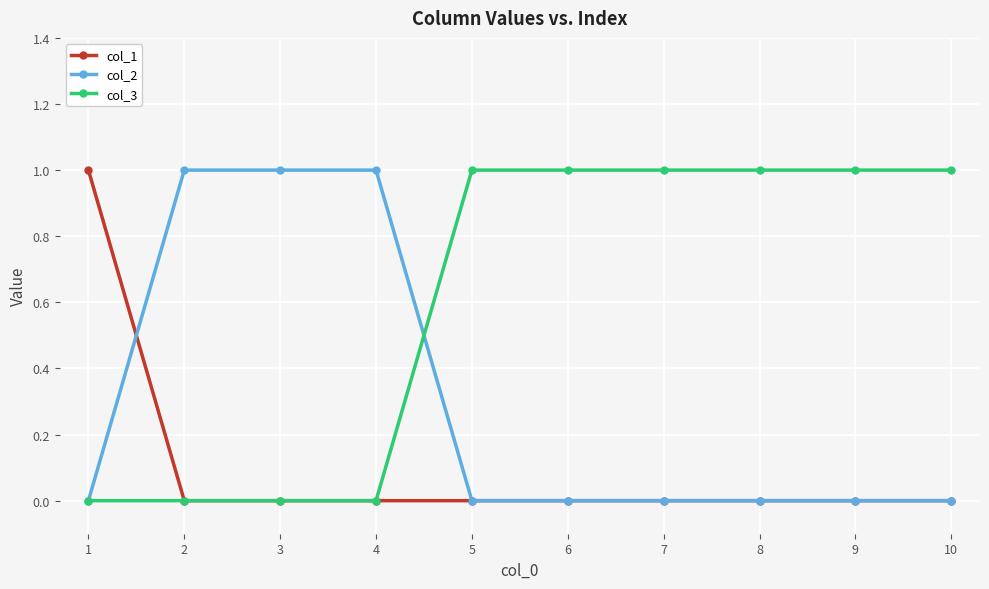

The value of col_2 at 10 is 0. True or false?

True